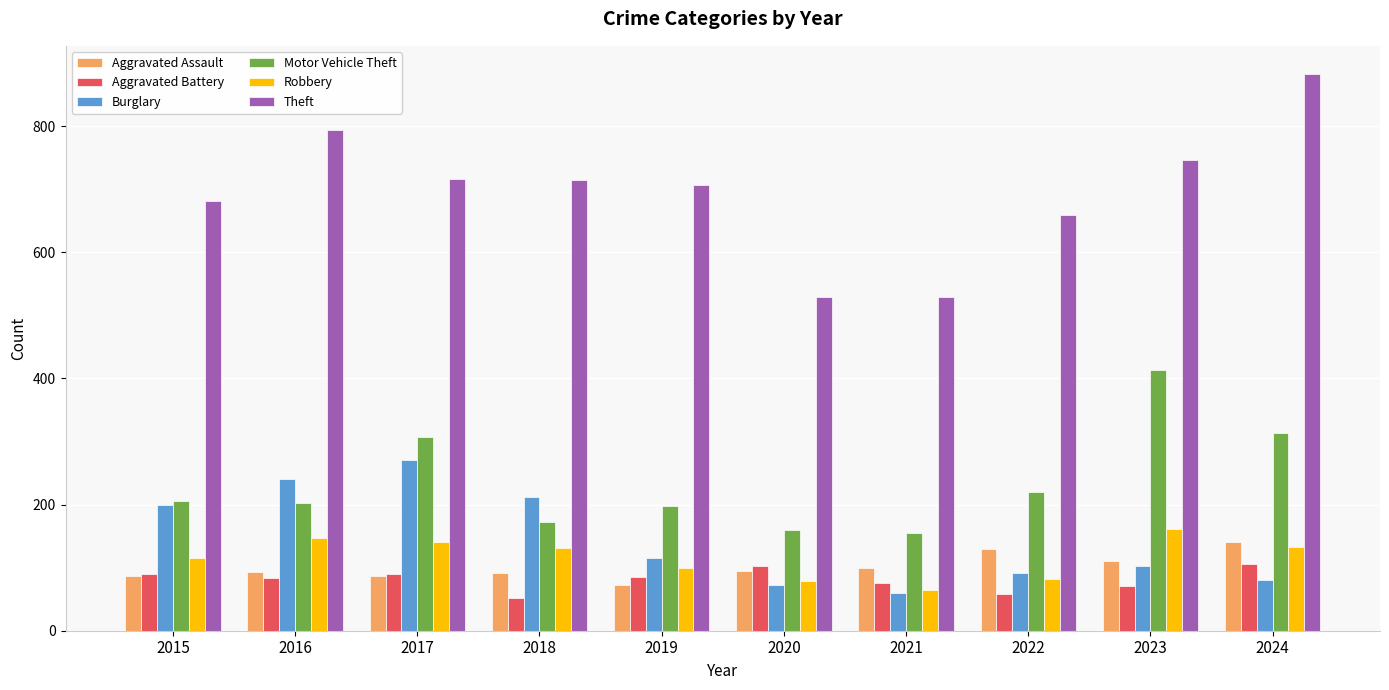

Is the value of Aggravated Assault at 2015 greater than the value of Burglary at 2016?

No